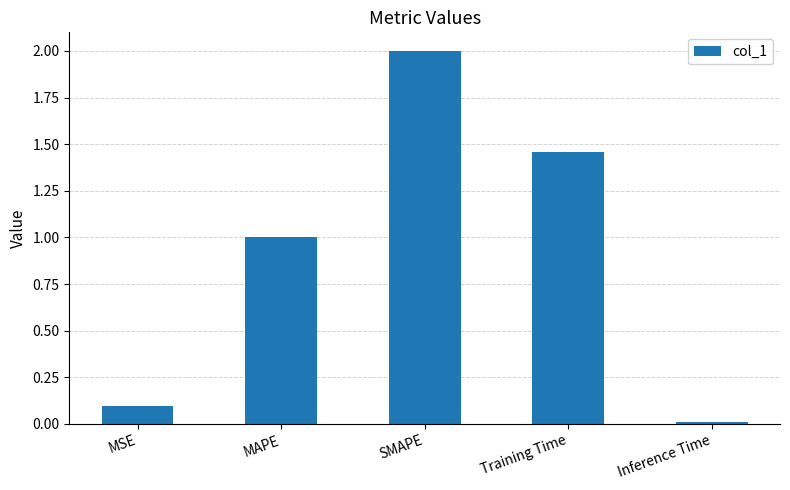

How many bars are there in total?

5